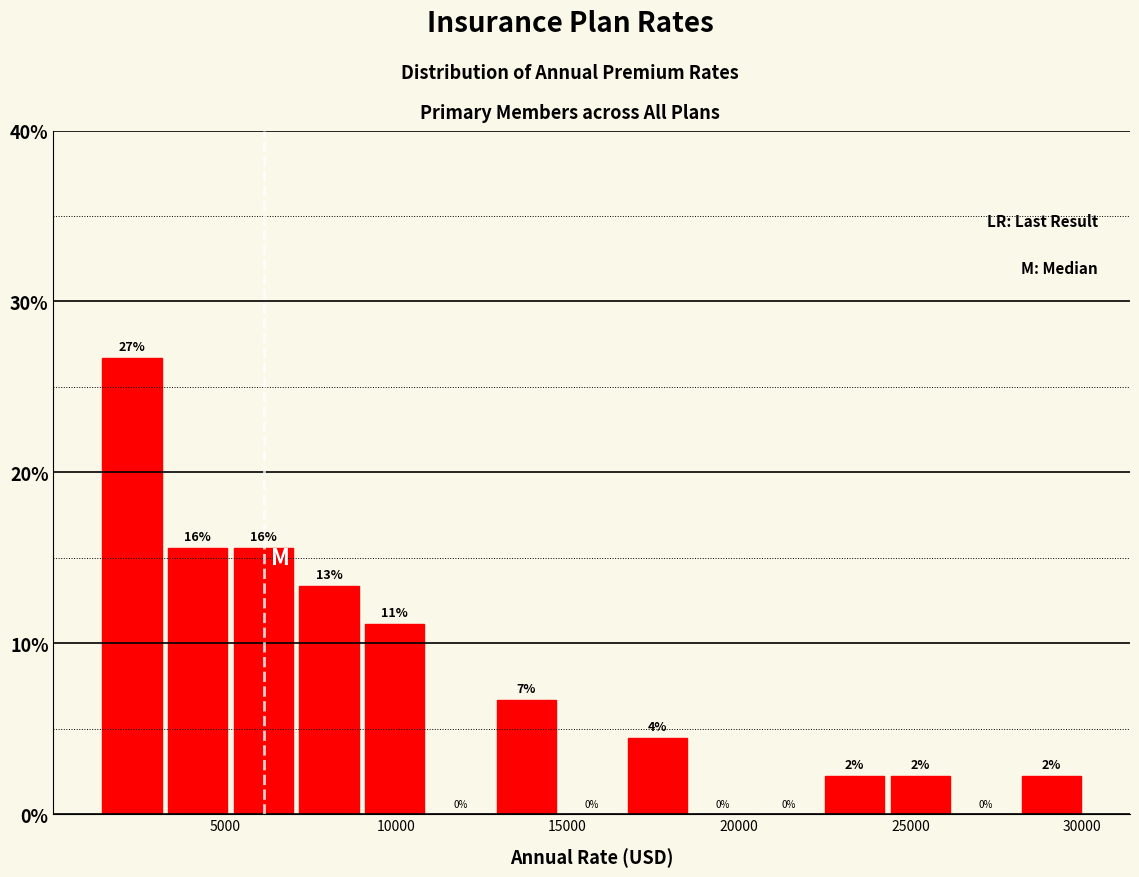

Around what value on the x-axis is the tallest bar? Give the approximate position of its centre, as read against the axis.

2500